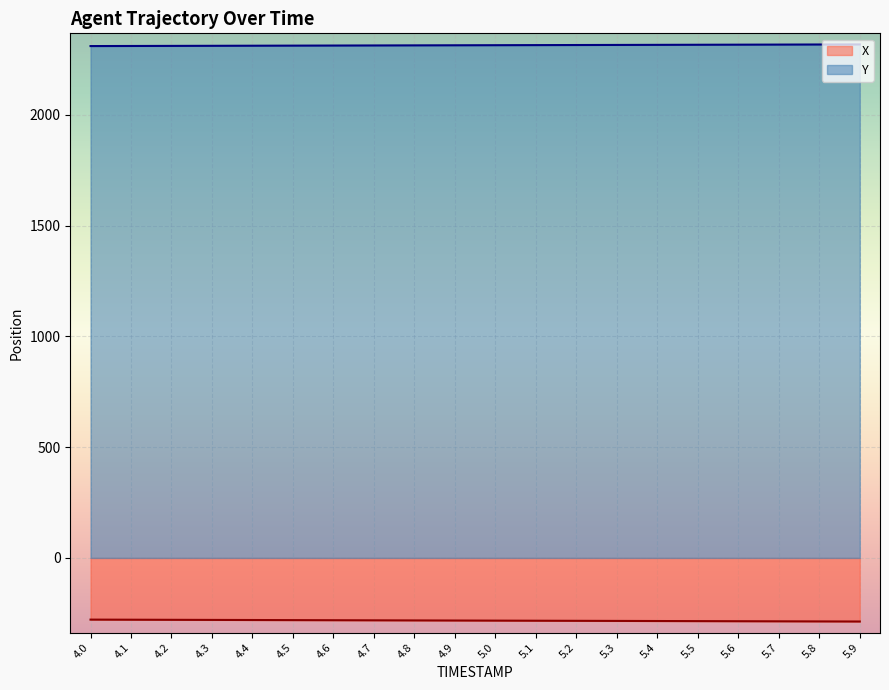

True or false: X has a value of -286.6 at 5.8.

True